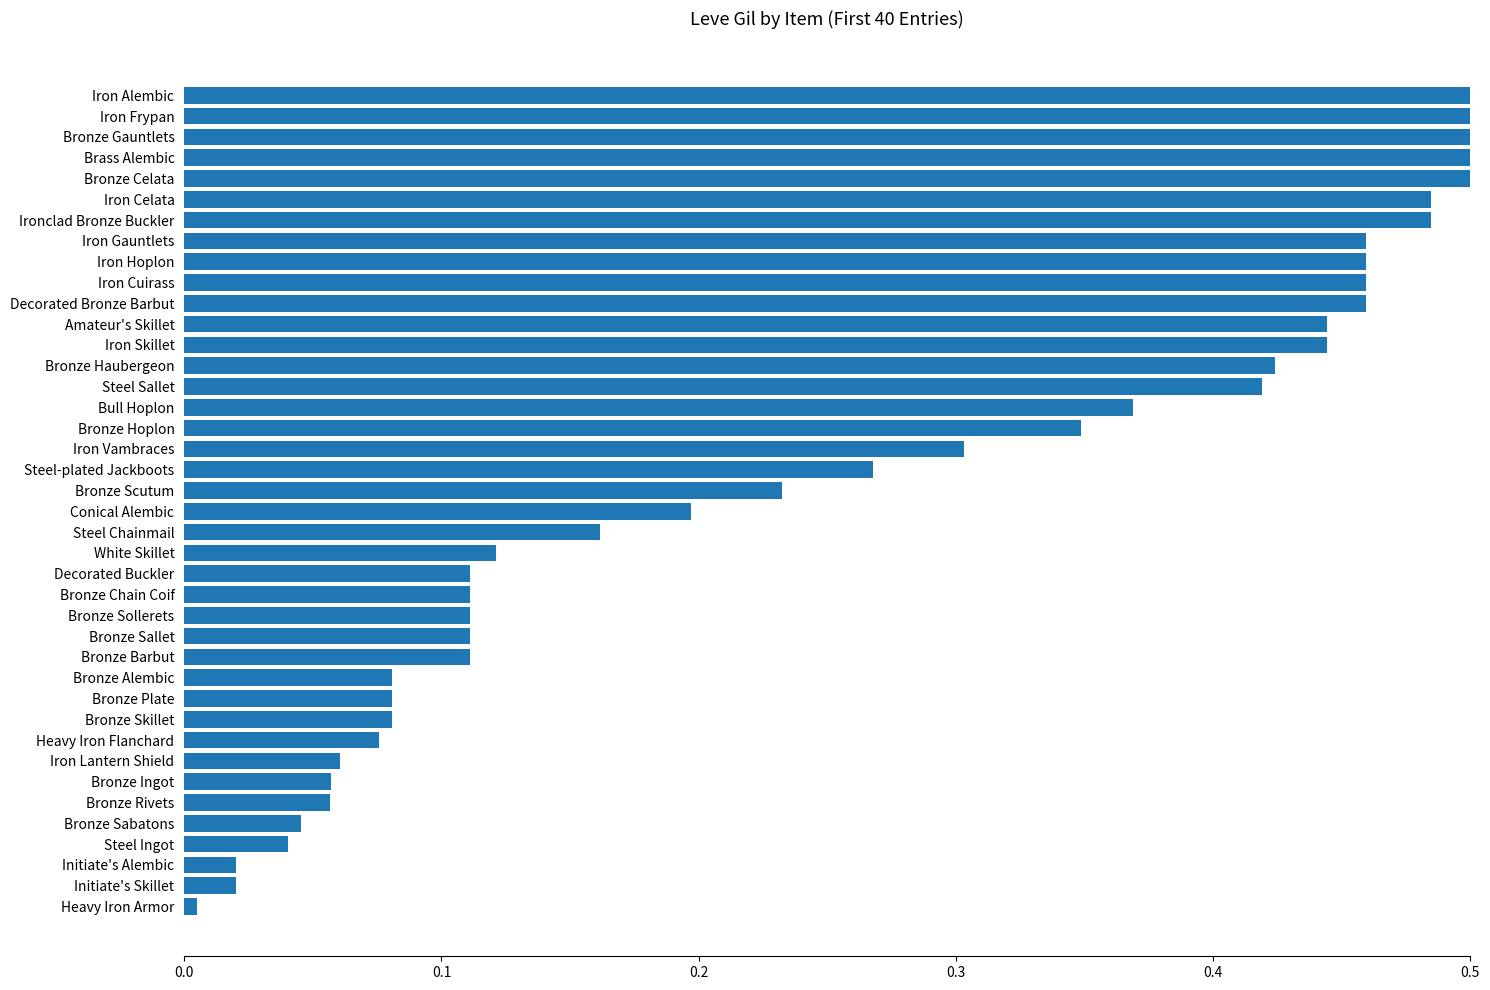

What is the sum of all values?

10.2